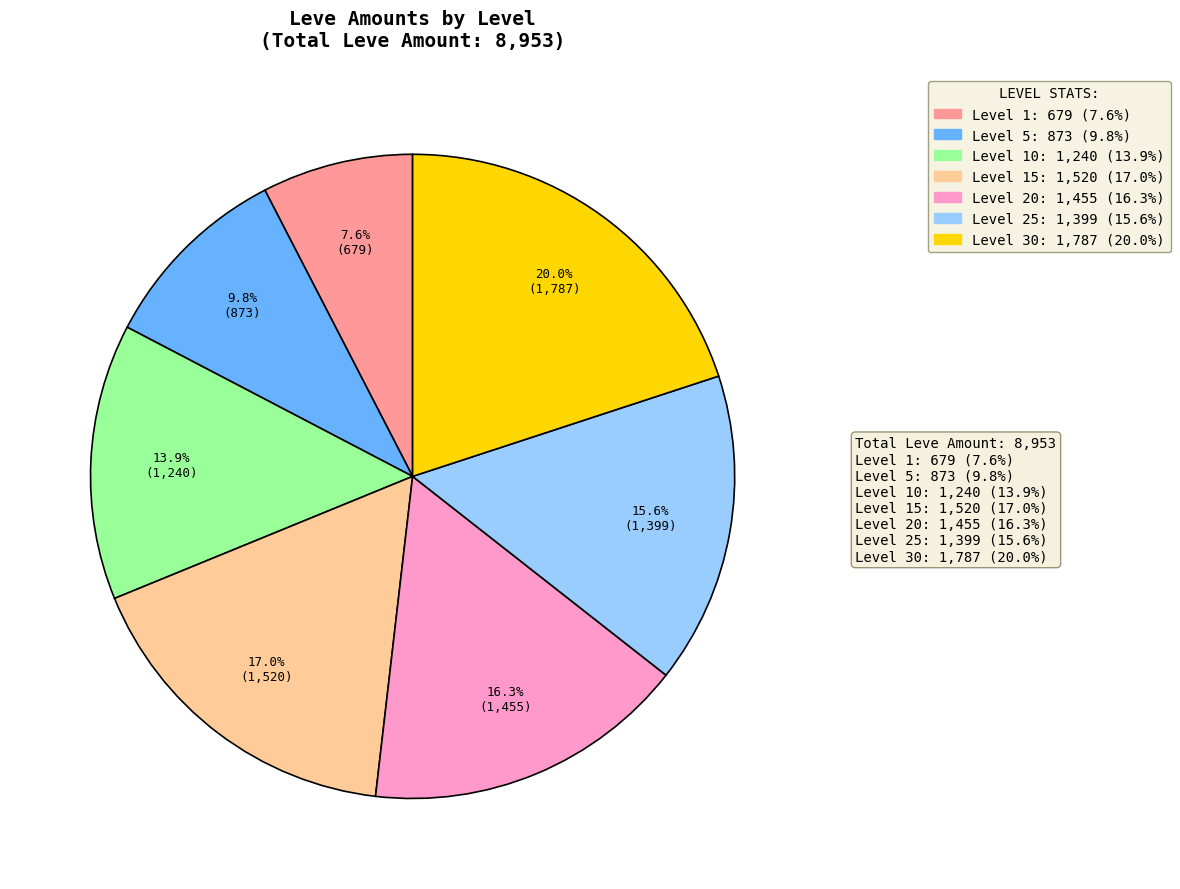

Is there a majority slice in this chart?

No